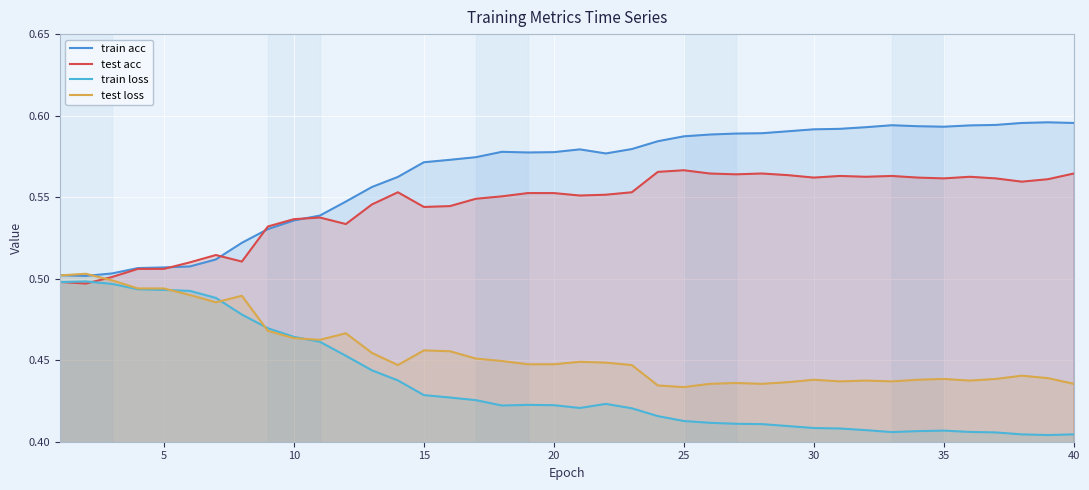

What value does the test loss series have at 10?

0.5